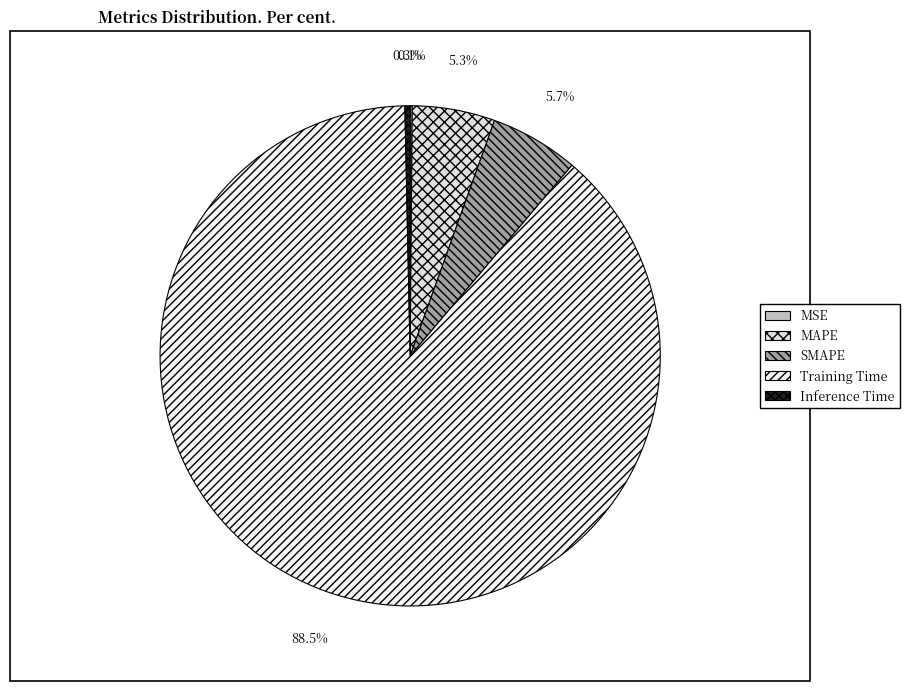

Does Training Time account for over 50% of the chart?

Yes